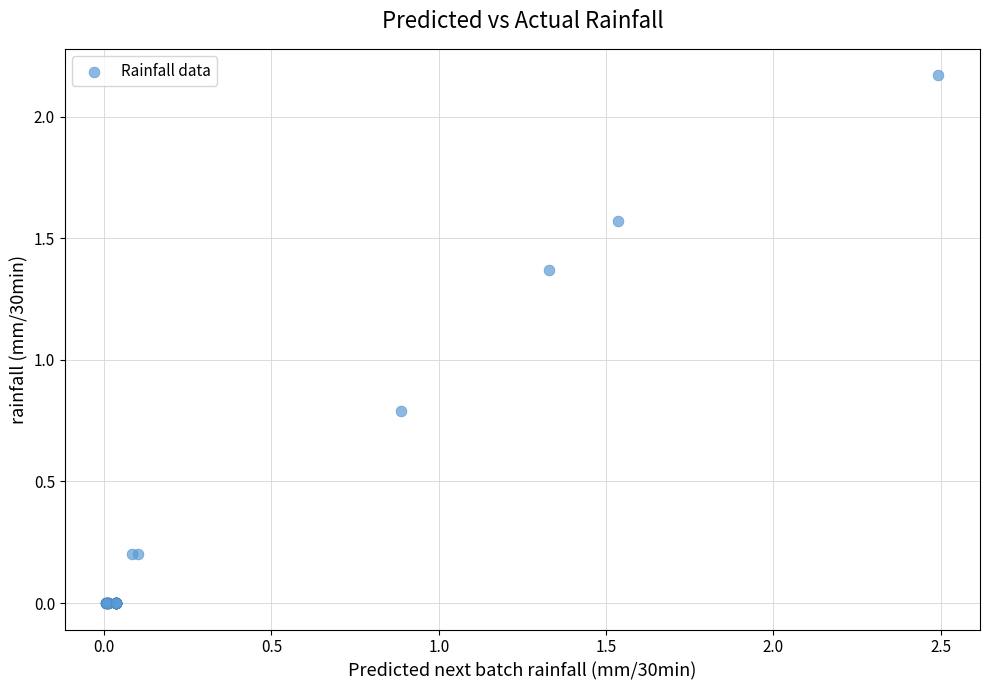

What Y value in the scatter plot is closest to 1?

0.8